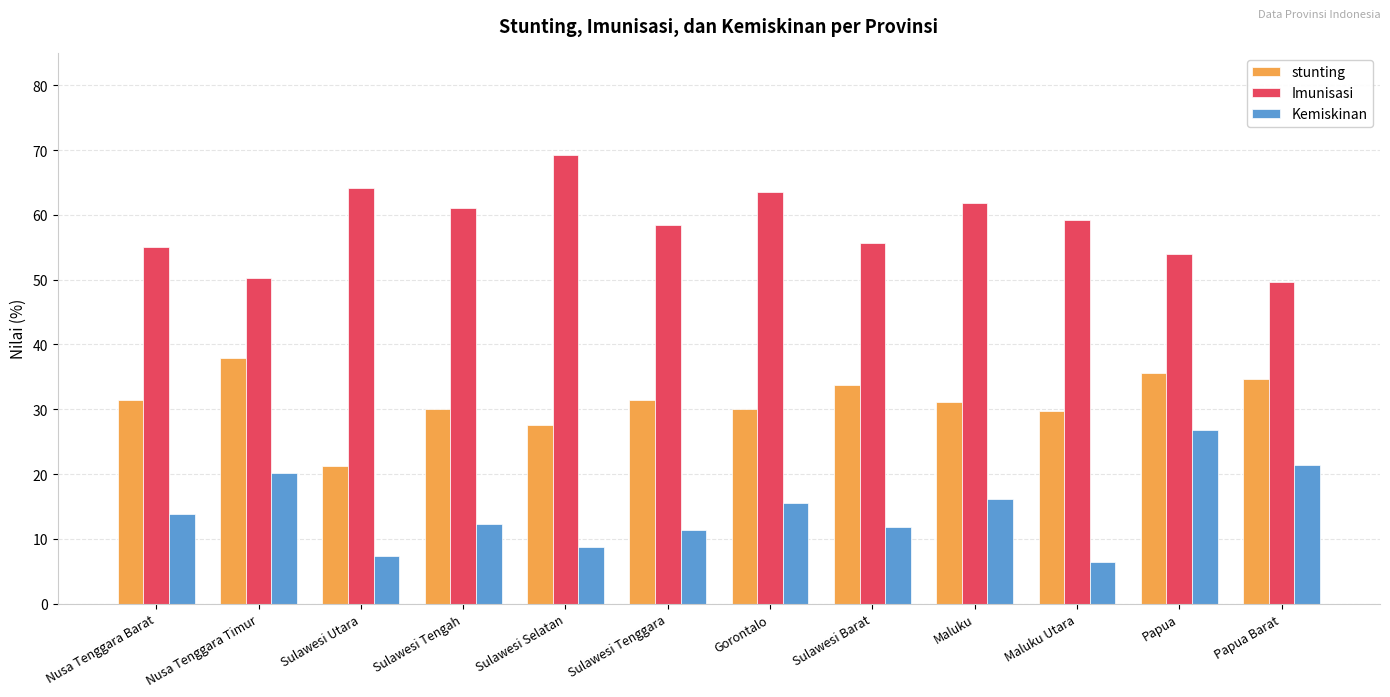

The Imunisasi series shows 93.8 at Gorontalo. True or false?

False